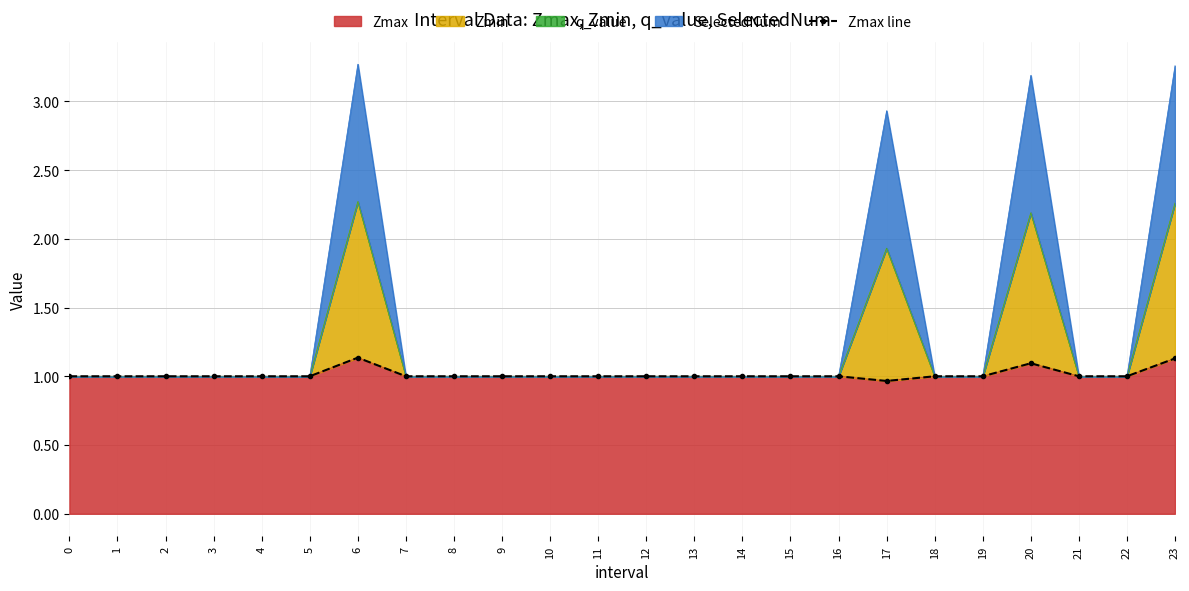

What is the difference between the second highest and minimum values?

0.2